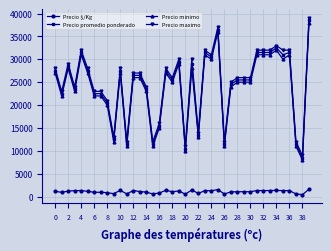

How many lines are shown in the chart?

4